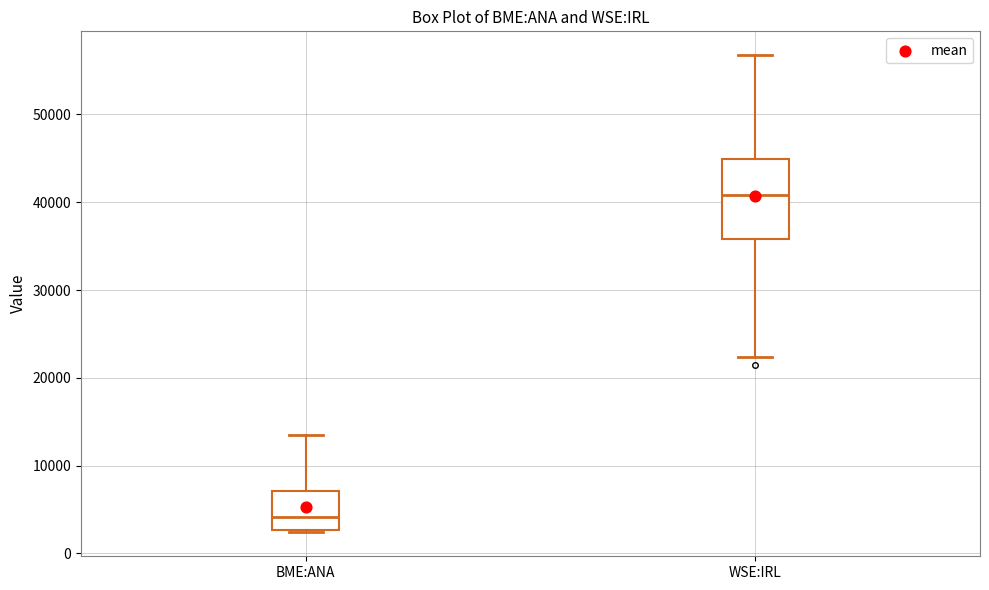

Where does the upper whisker of the box for BME:ANA end on the y-axis? The values are not printed on the chart, so give them approximately, as read against the axis.

13000